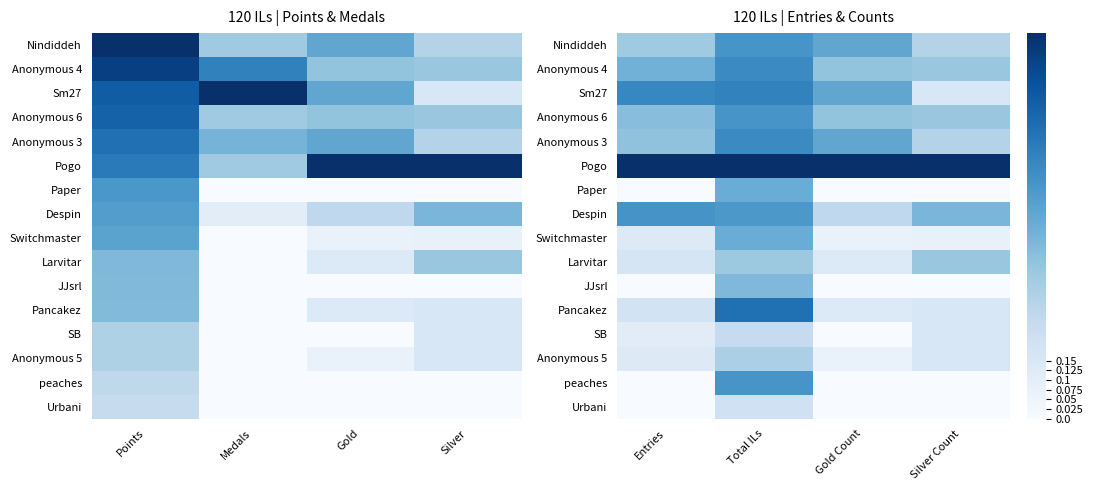

How many values in the peaches series exceed 0?

1